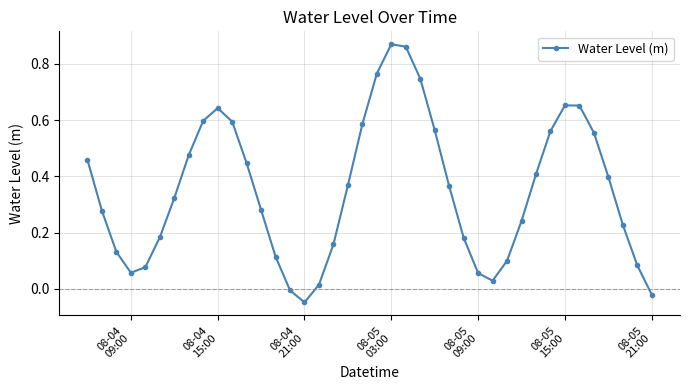

How many interior local valleys (lower than both neighbors) does the data have?

3